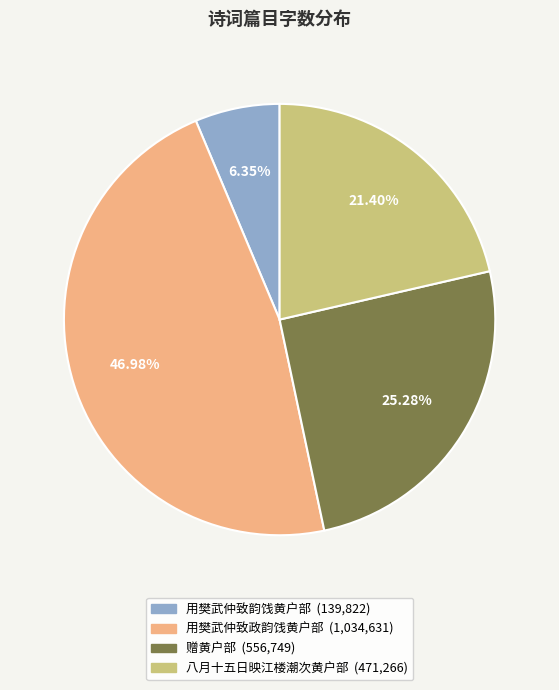

Between 八月十五日映江楼潮次黄户部 and 赠黄户部, which is larger?

赠黄户部